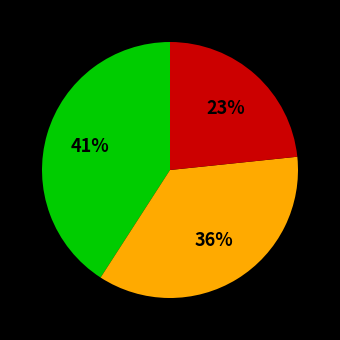

Is there a majority slice in this chart?

No